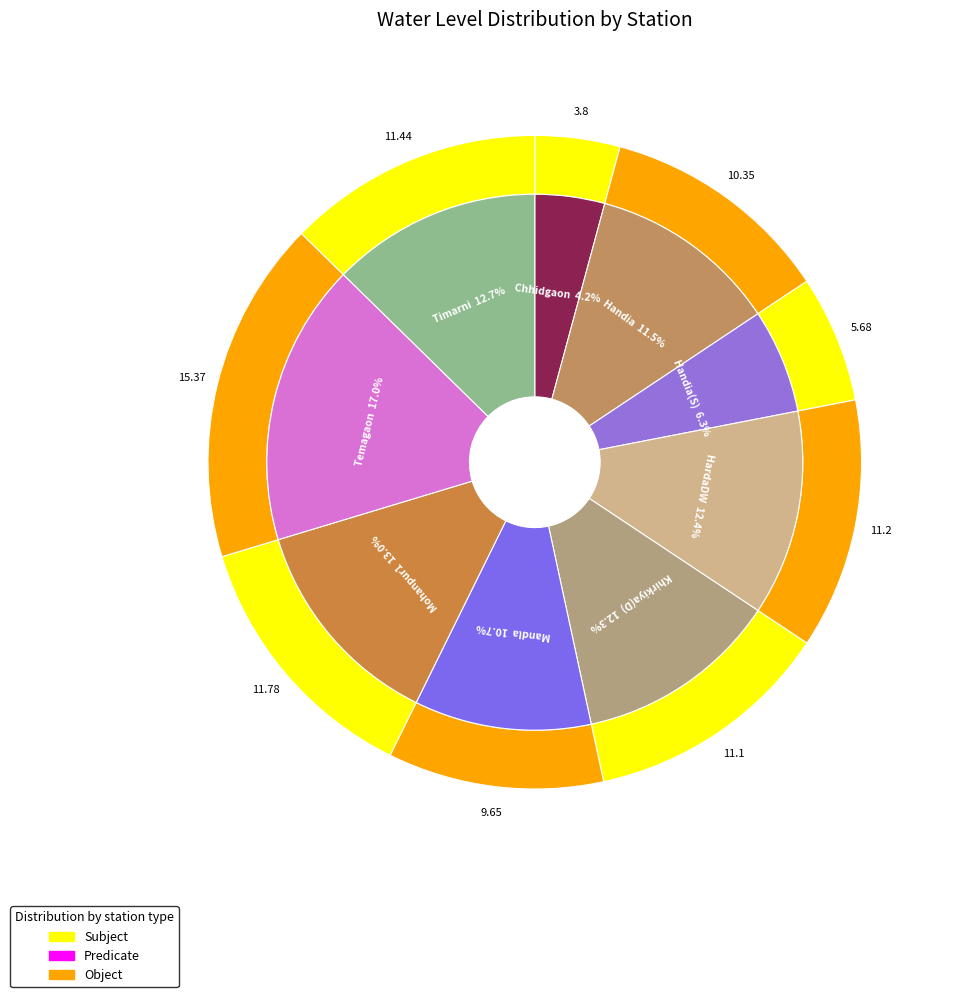

Rank the categories by value from highest to lowest.

Temagaon, Mohanpur1, Timarni, HardaDW, Khirkiya(D), Handia, Mandla, Handia(S), Chhidgaon